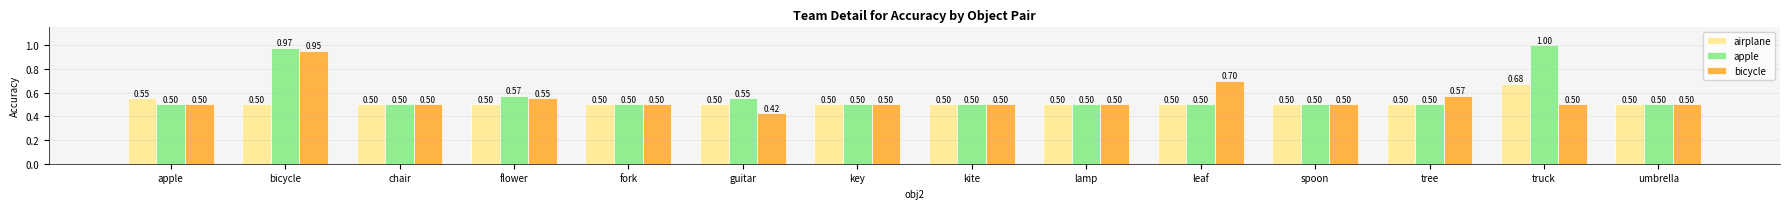

List the series in order of their peak value, highest first.

apple, bicycle, airplane